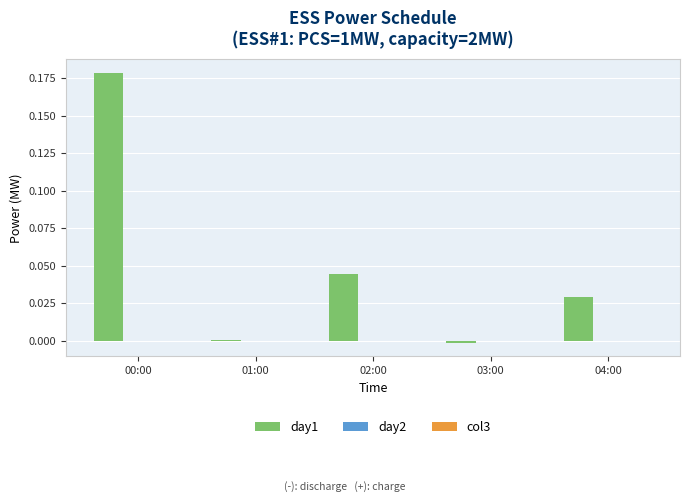

How many series are shown in this chart?

1